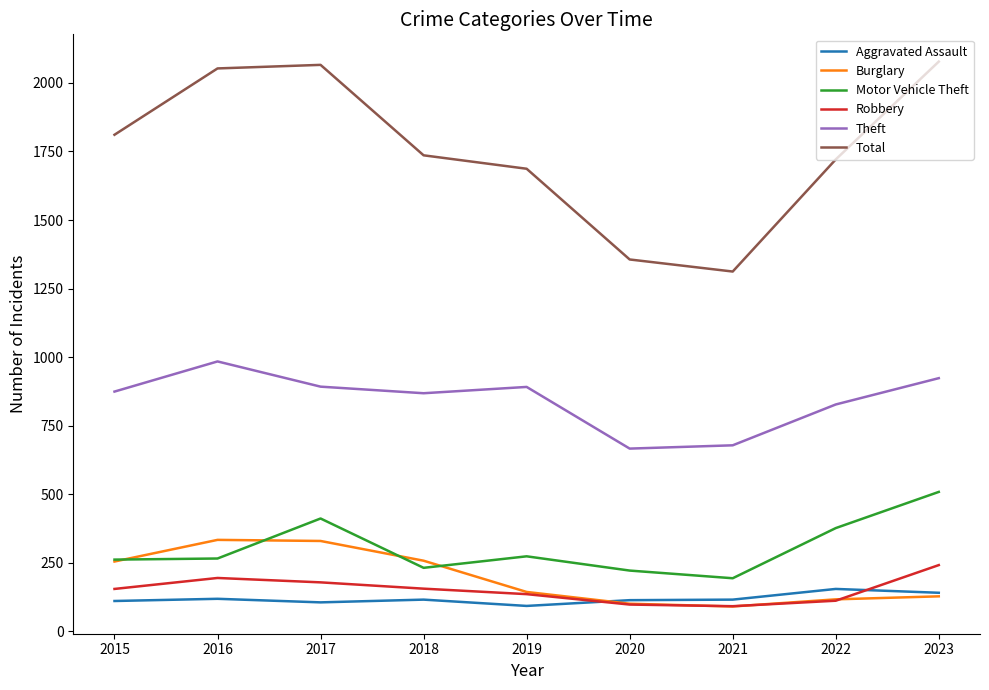

Between 2016 and 2020, which series saw the biggest shift?

Total